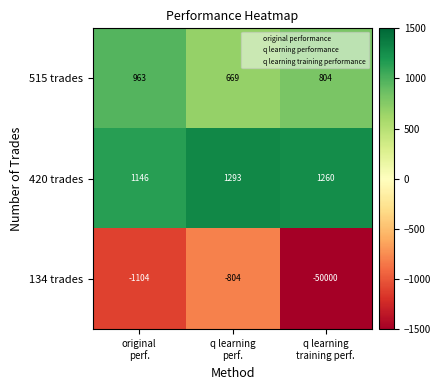

What is the average value of the 515 trades series?

812